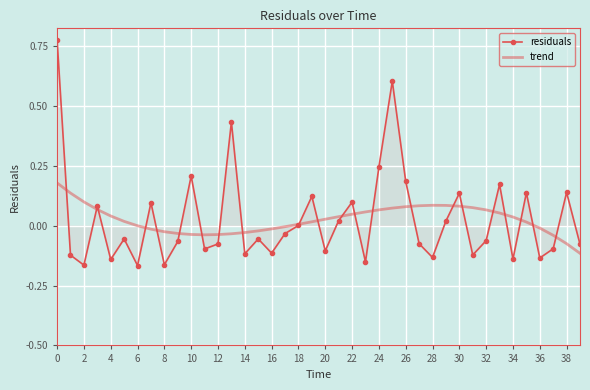

Rank the series by their maximum value, from highest to lowest.

residuals, trend